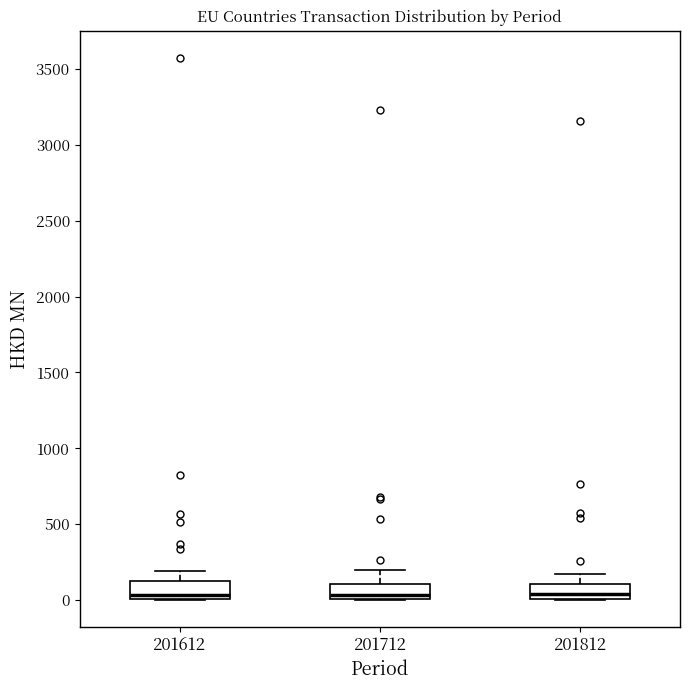

Where does the upper whisker of the box at x = 201812 end on the y-axis? The values are not printed on the chart, so give them approximately, as read against the axis.

150